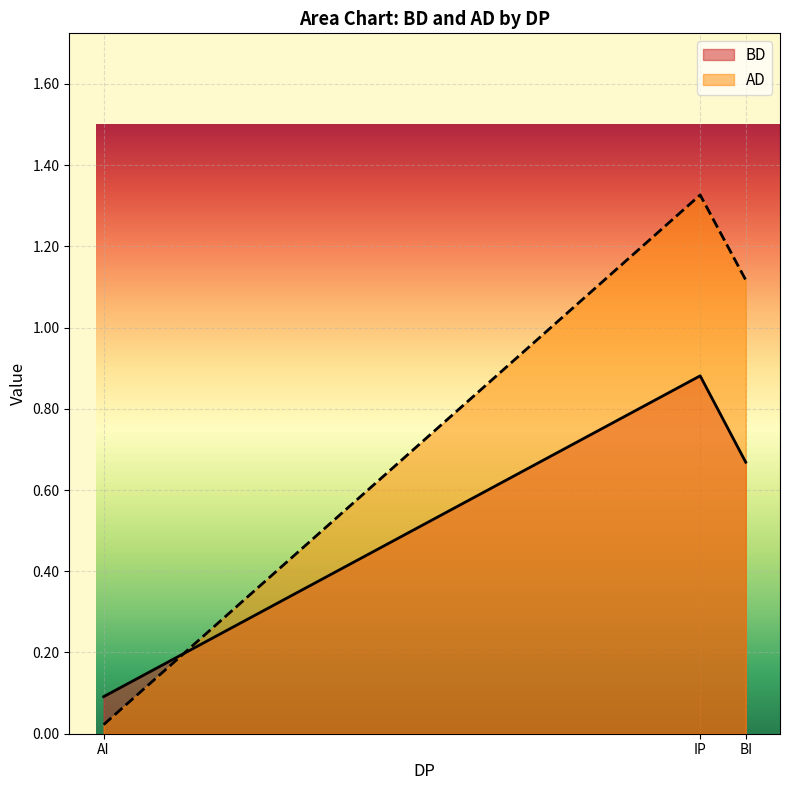

How many lines are shown in the chart?

2